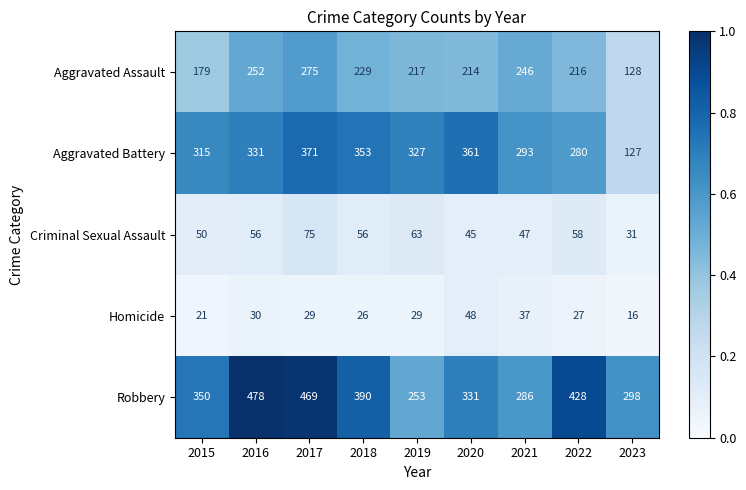

List the labels in order of Aggravated Battery value, smallest first.

2023, 2022, 2021, 2015, 2019, 2016, 2018, 2020, 2017